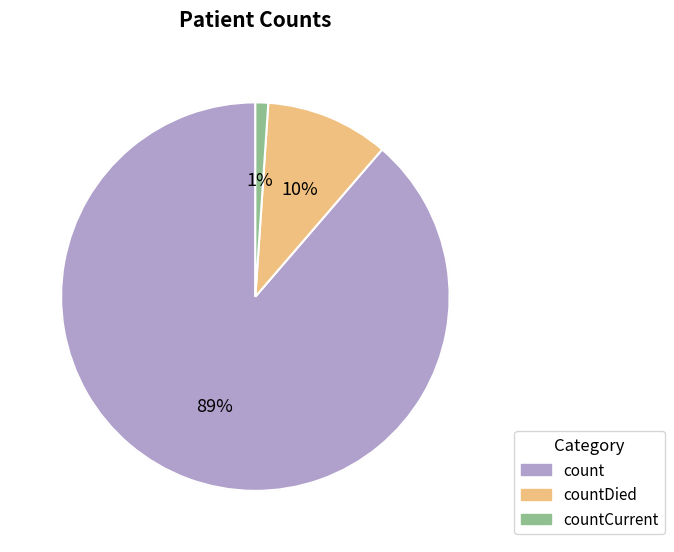

The countCurrent slice represents 11% of the pie. True or false?

False